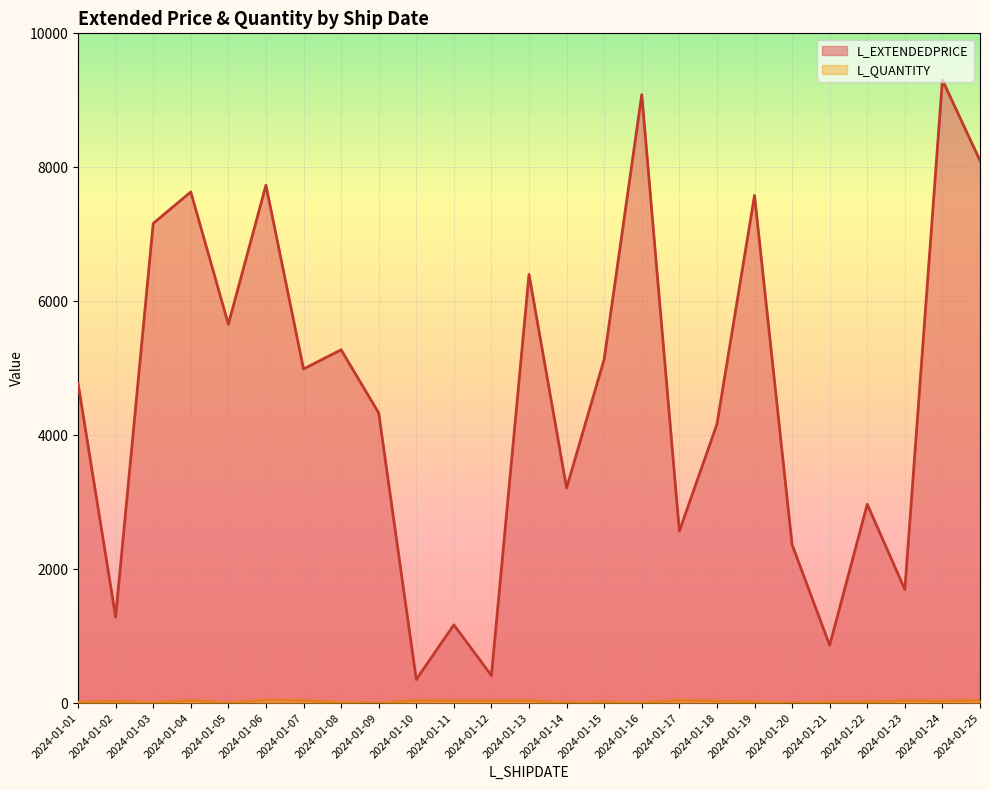

True or false: L_QUANTITY and L_EXTENDEDPRICE cross at least once.

False